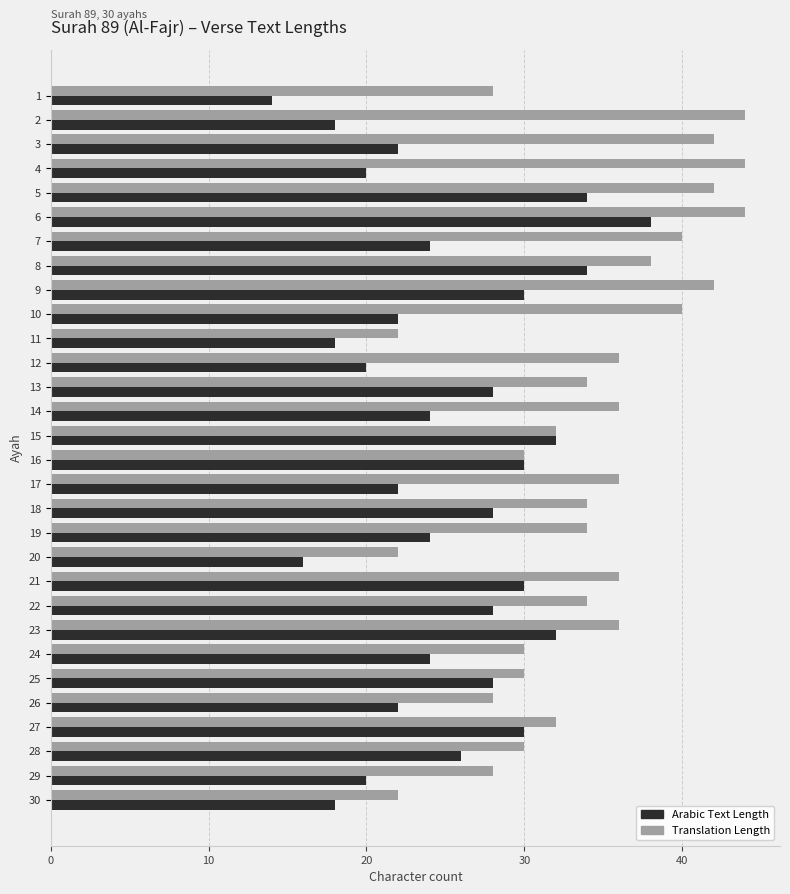

What is the difference between the highest and lowest values at 23?

4